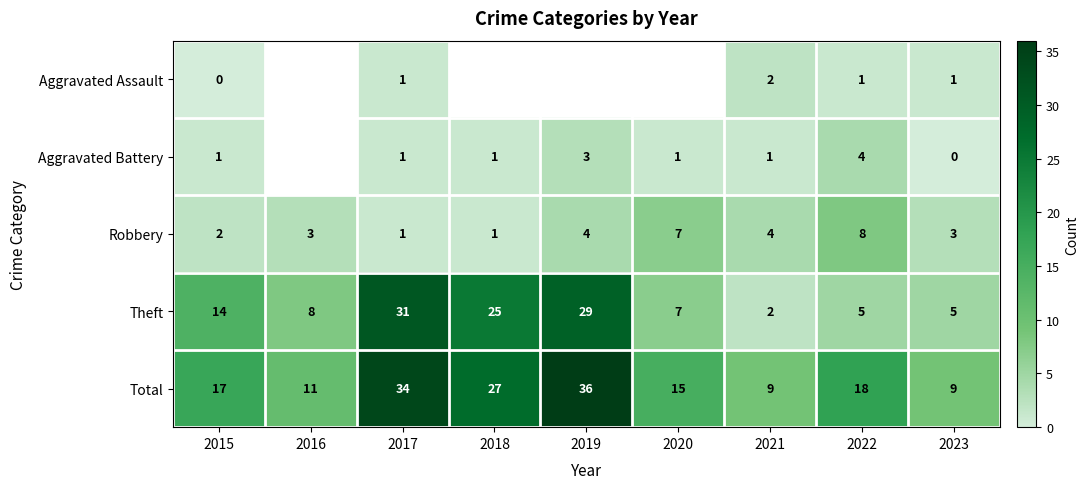

What is the spread (max minus min) of values at 2022?

17